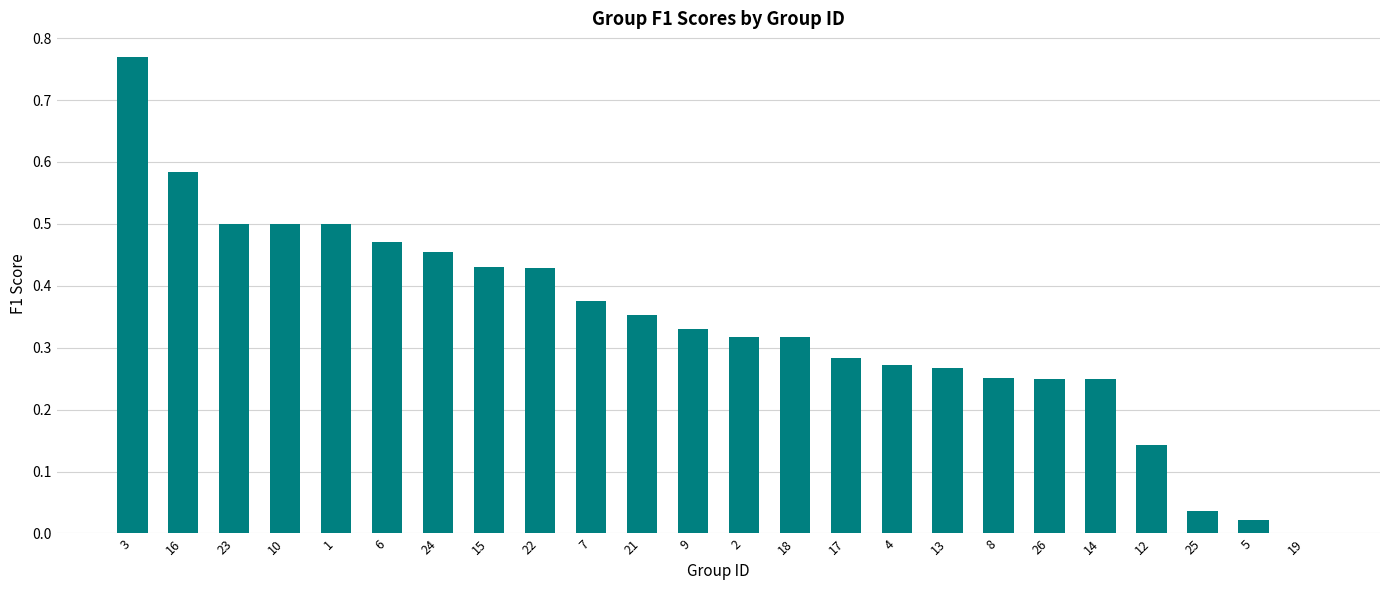

What is the sum of all values?

8.1